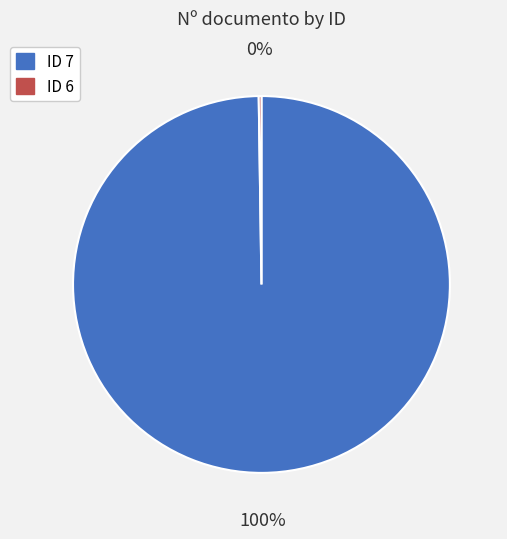

True or false: ID 7 accounts for 94% of the total.

False